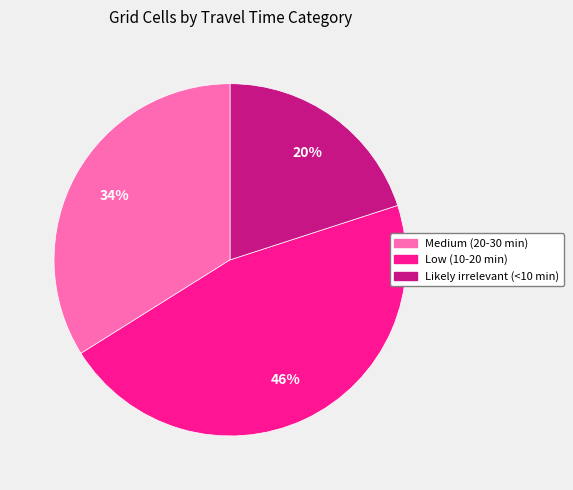

Which has a higher value, Low (10-20 min) or Likely irrelevant (<10 min)?

Low (10-20 min)